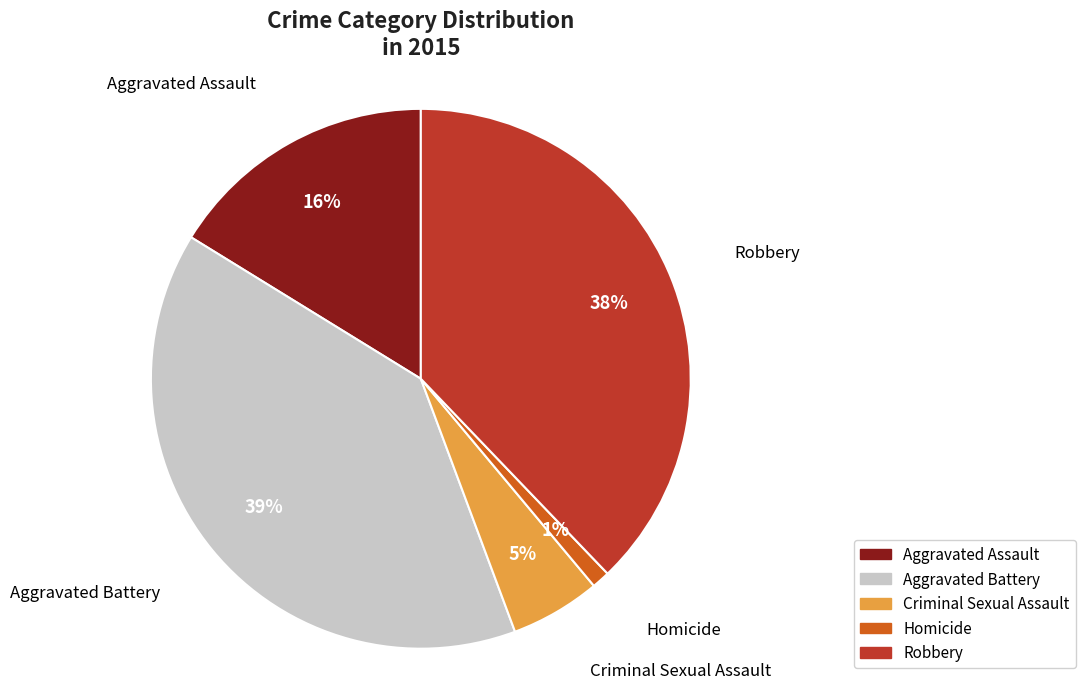

To the nearest percent, what is the average slice percentage?

20%